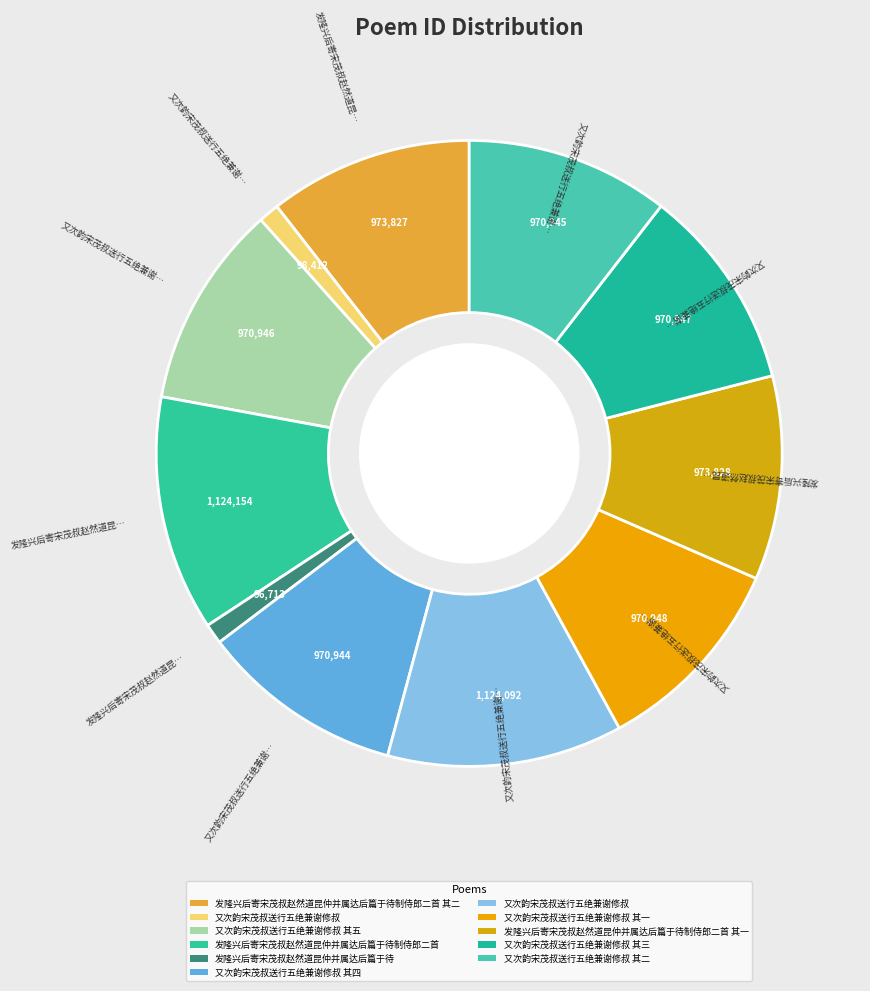

How many slices are in this pie chart?

11